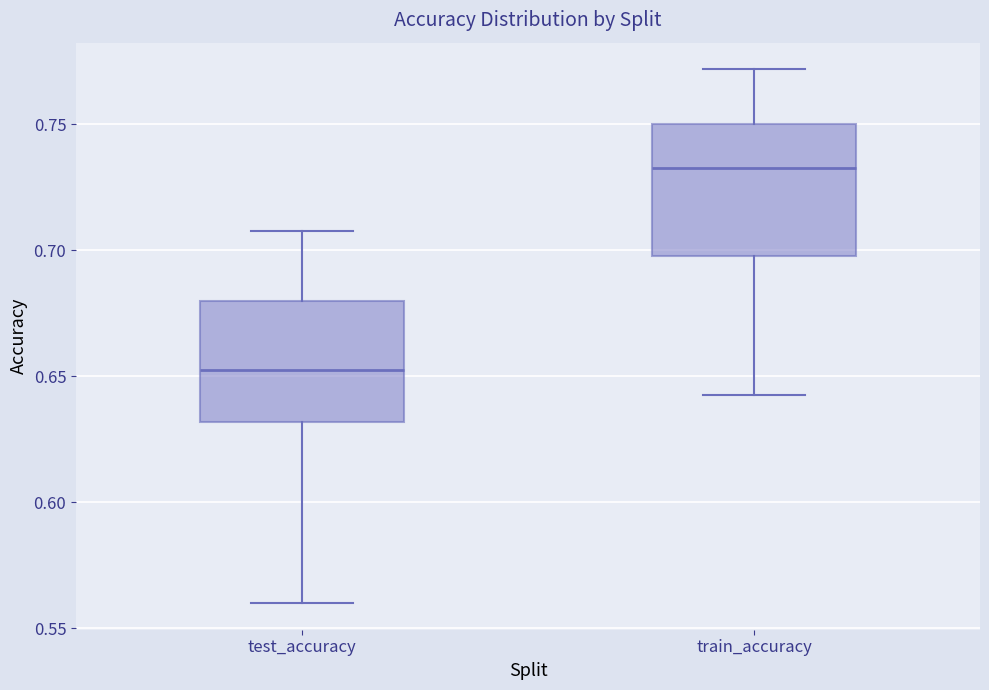

Reading left to right, transcribe this box plot: for each box, give where its median line is, the range the box spans, and where its two whiskers end, as read against the y-axis. The values are not printed on the chart, so give them approximately, as read against the axis.

test_accuracy: median 0.655, box 0.630 to 0.680, whiskers 0.560 to 0.705
train_accuracy: median 0.730, box 0.700 to 0.750, whiskers 0.645 to 0.770